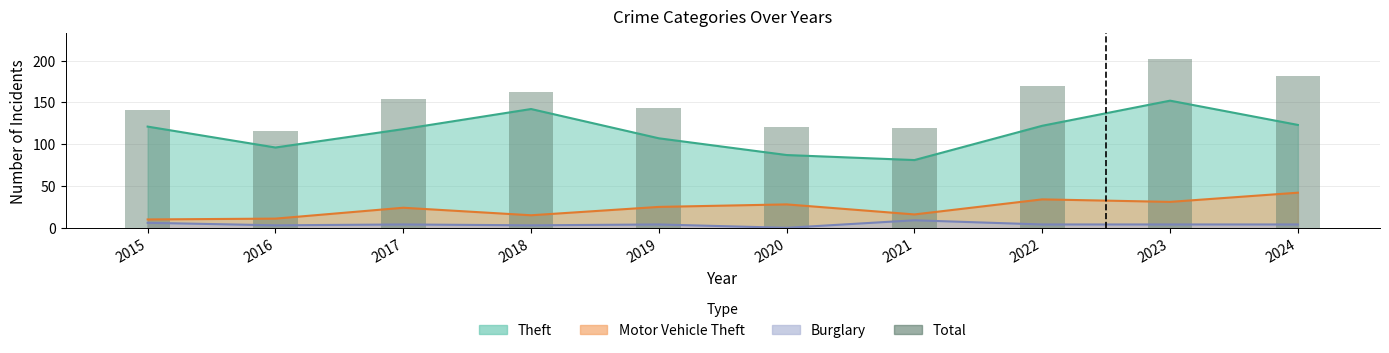

What is the value of the 7th bar from the left?

119